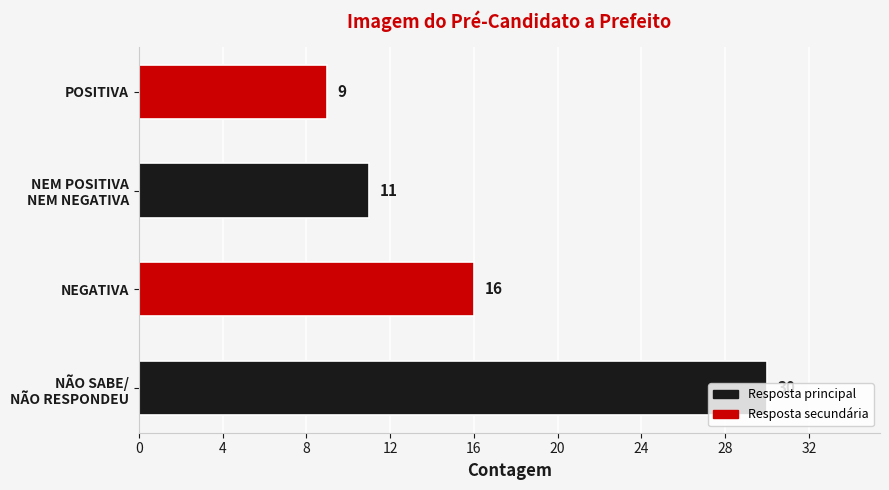

Count the number of categories in the chart.

4